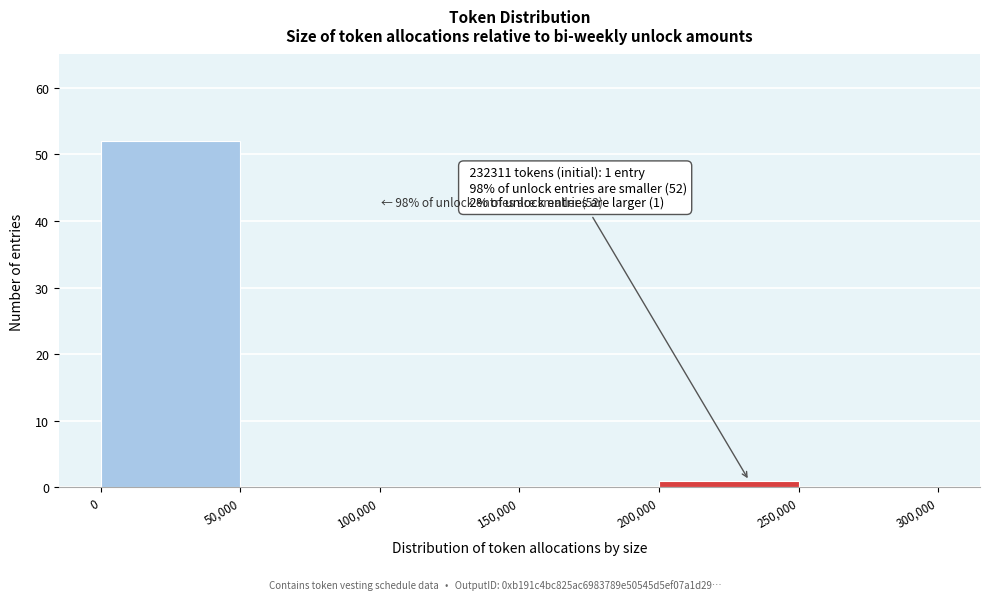

Which range on the x-axis has the tallest bar?

0 to 50,000